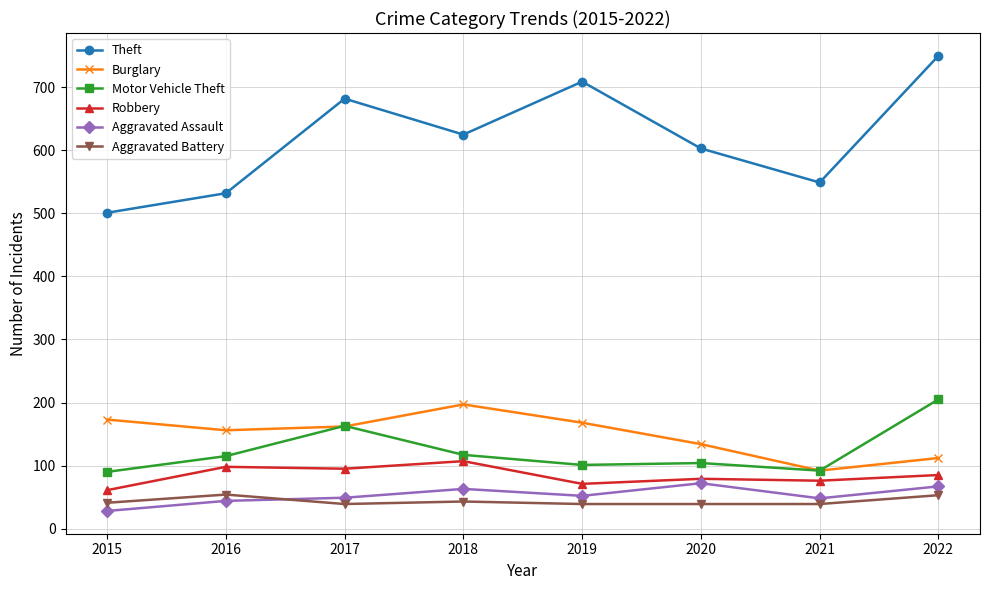

Which series has the widest spread of values?

Theft